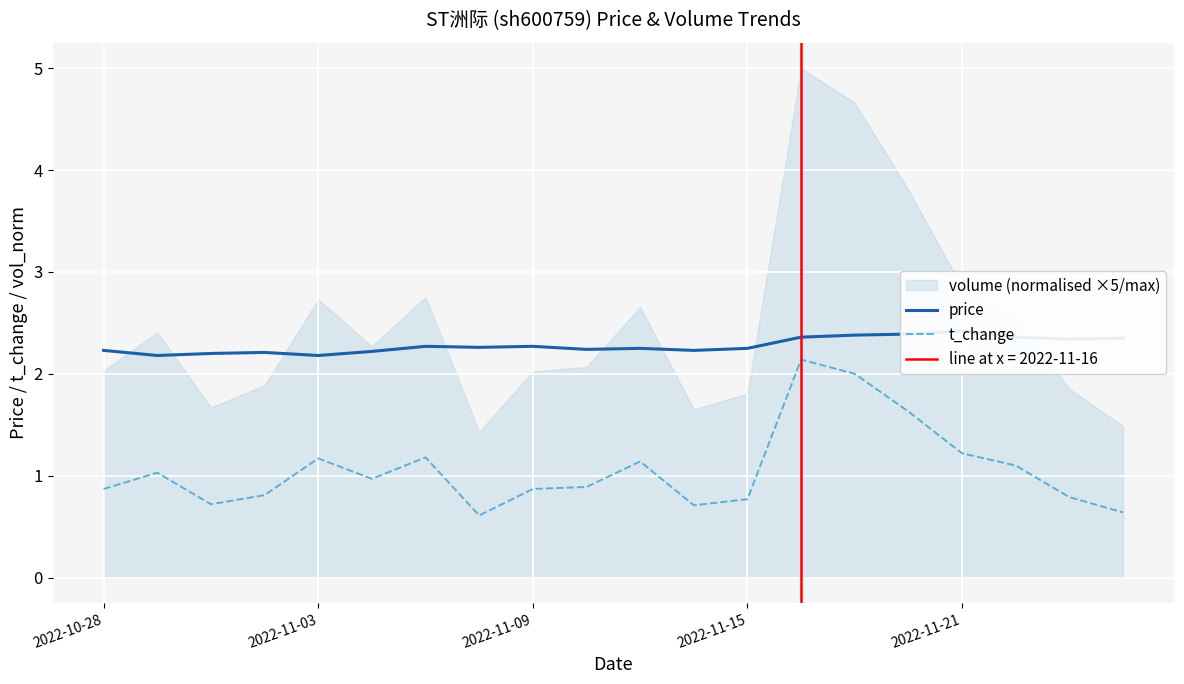

What is the value of the t_change point at the 6th from the left?

1.0